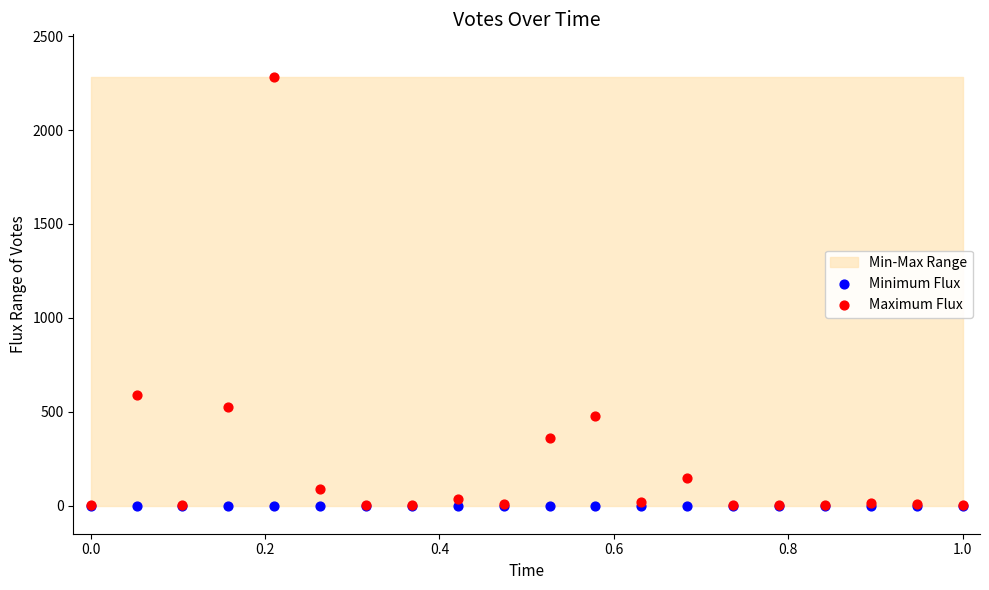

In the Maximum Flux series, what Y value is closest to 1141?

587